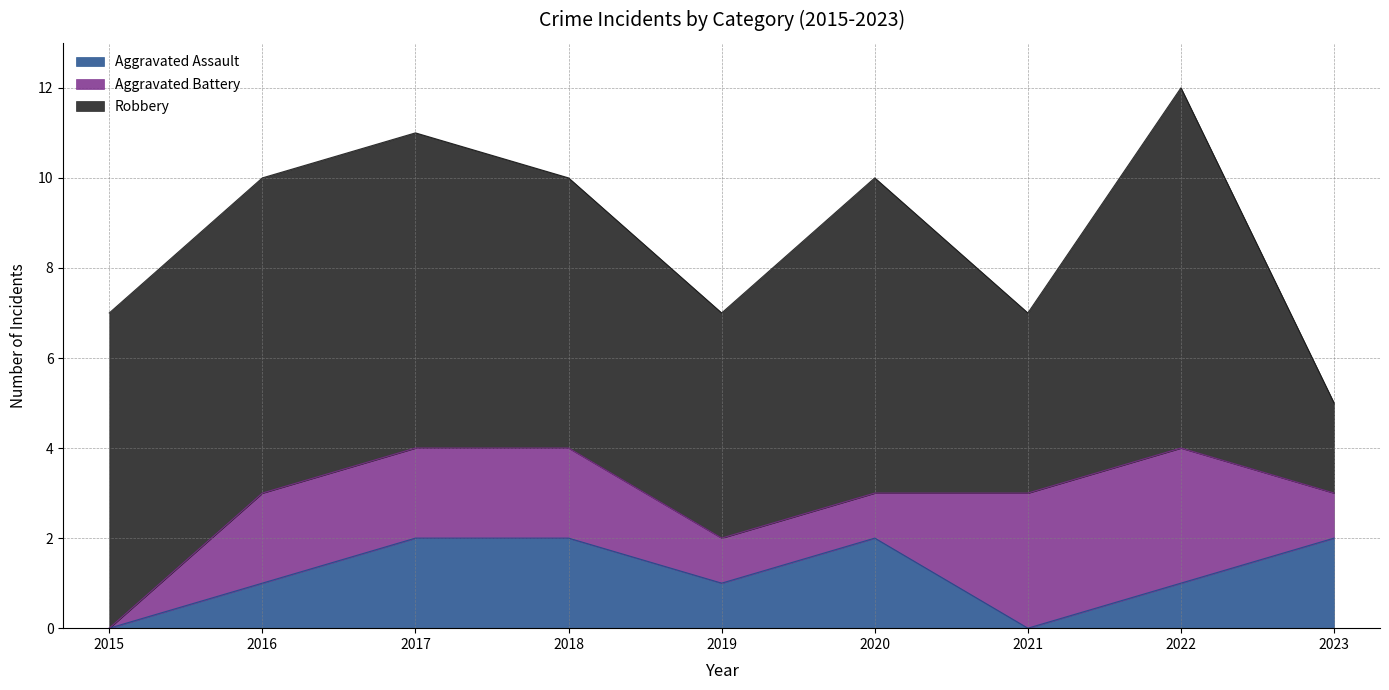

The Aggravated Battery series shows 3 at 2016. True or false?

False